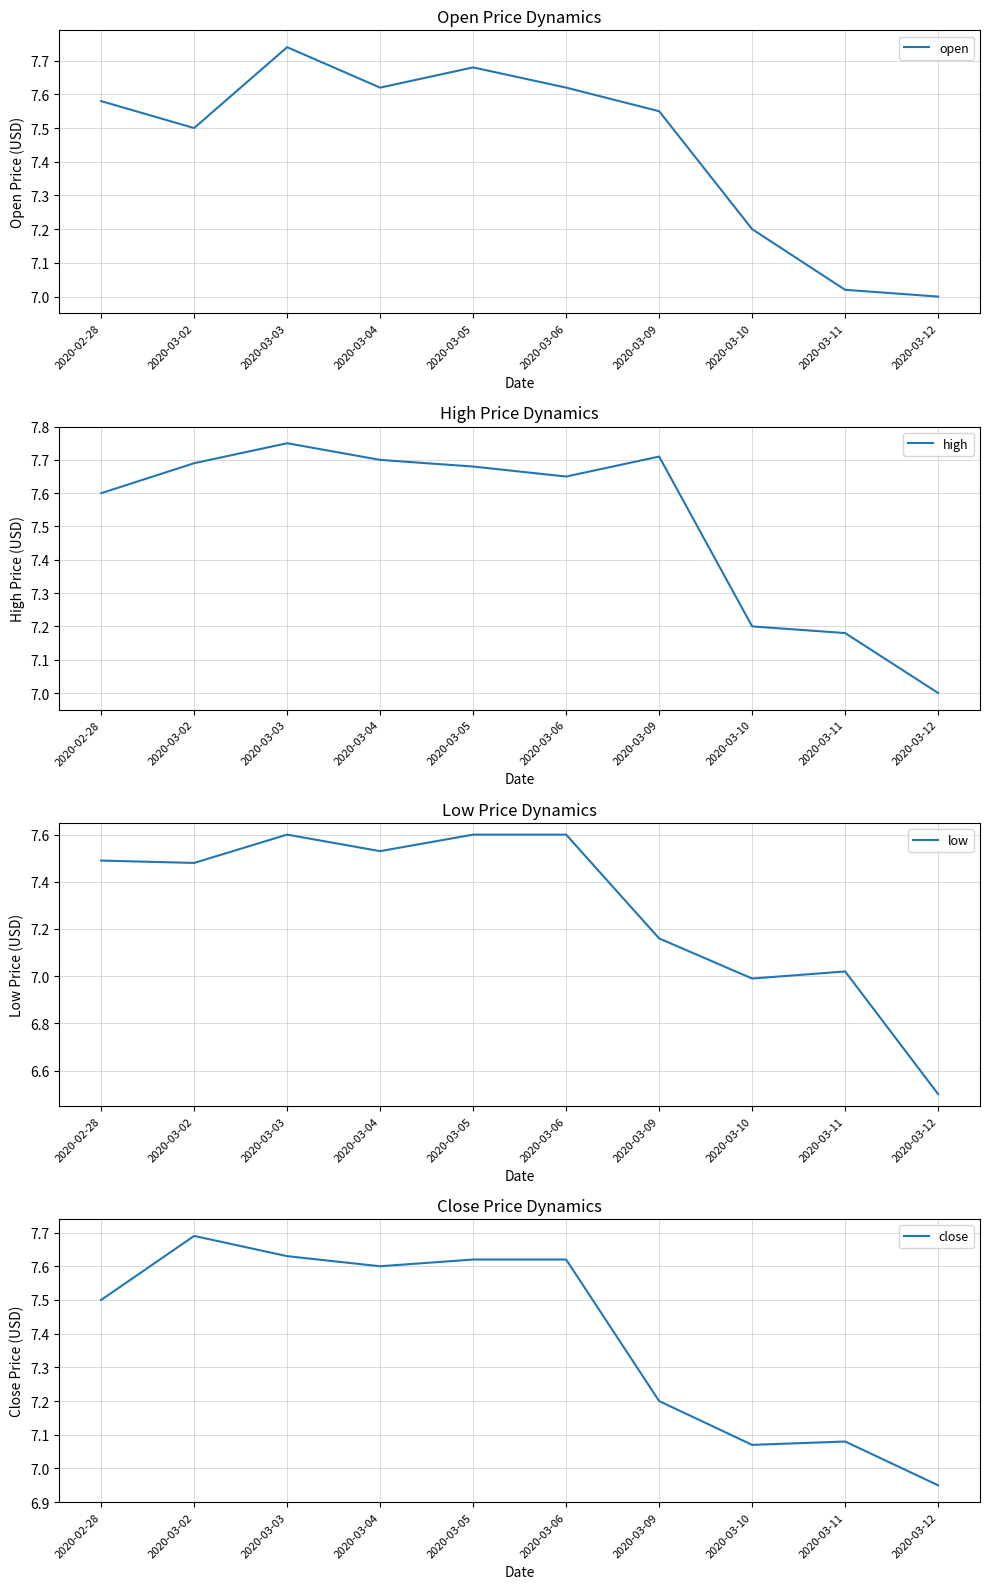

What is the minimum value shown in the chart?

6.5